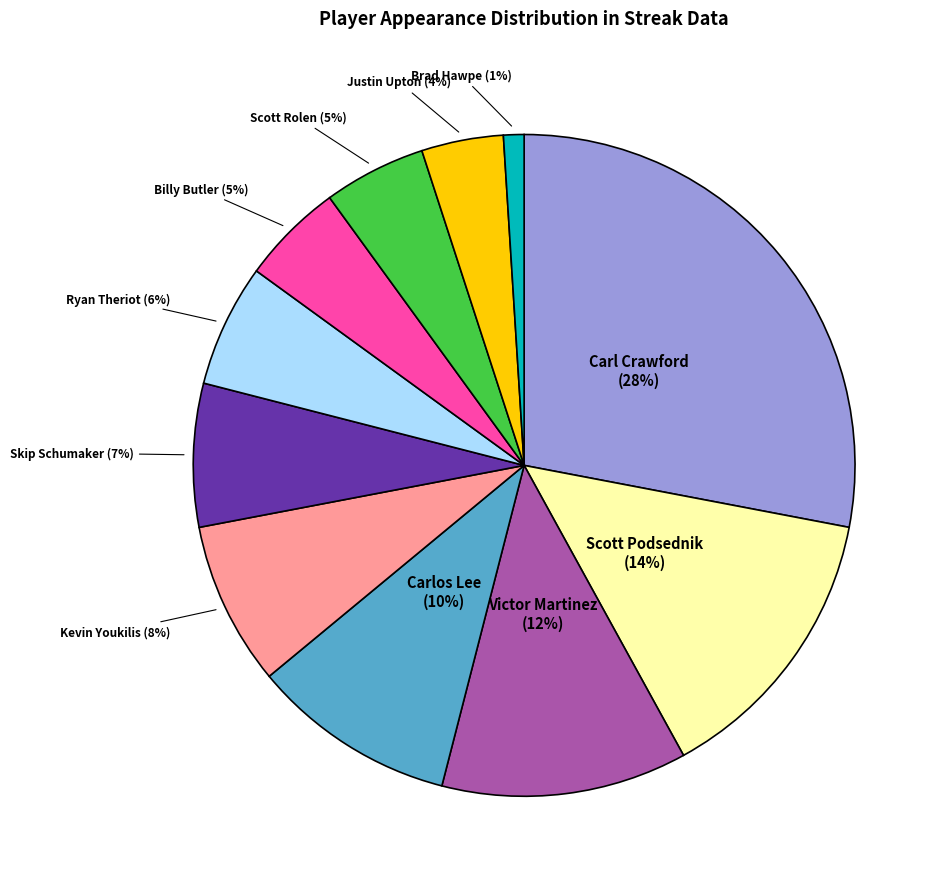

Does any single category account for the majority?

No